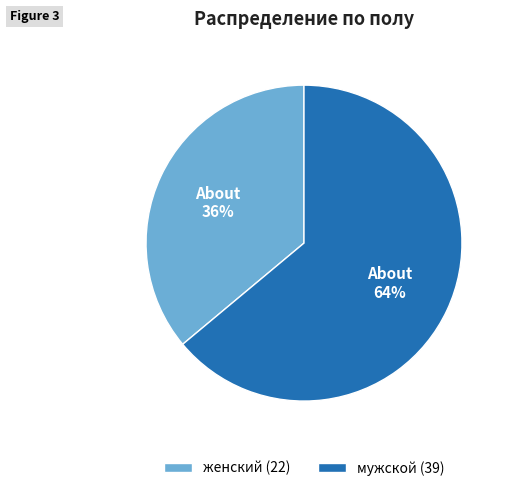

To the nearest percent, what portion does женский represent?

36%